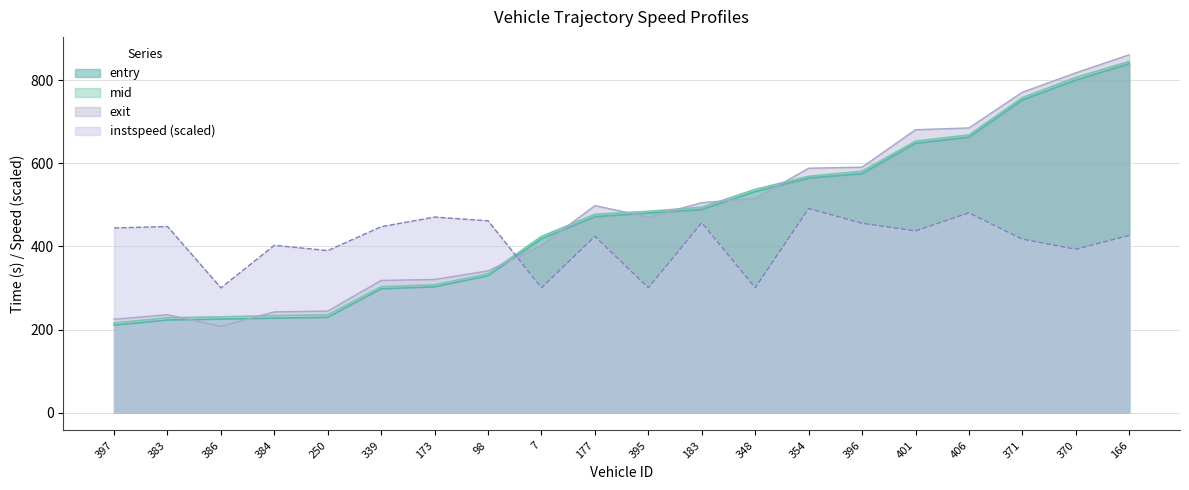

Does the chart display data point markers on the line(s)?

No